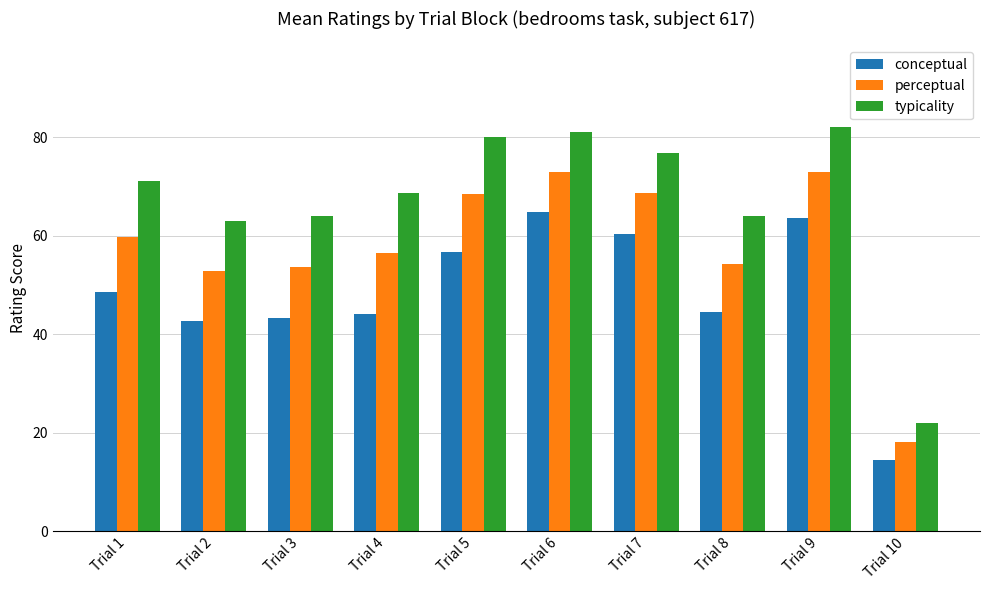

Rank the series by their average value, from lowest to highest.

conceptual, perceptual, typicality